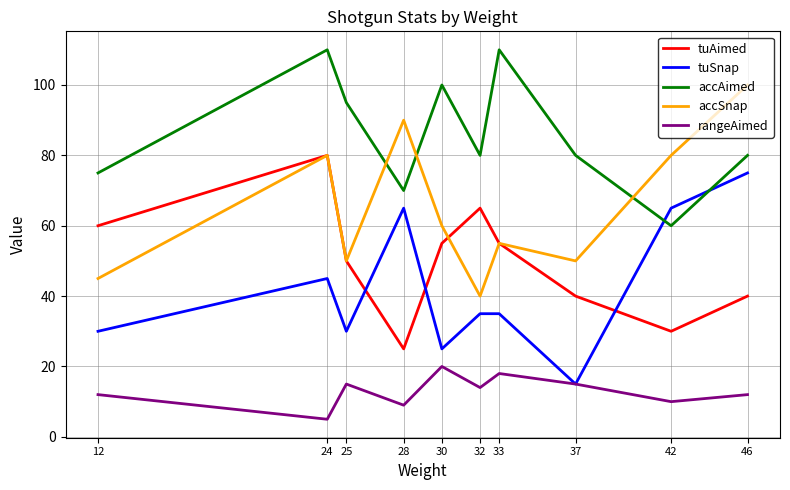

Reading left to right, transcribe all the data shown in this chart.

tuAimed: 12=60	24=80	25=50	28=25	30=55	32=65	33=55	37=40	42=30	46=40
tuSnap: 12=30	24=45	25=30	28=65	30=25	32=35	33=35	37=15	42=65	46=75
accAimed: 12=75	24=110	25=95	28=70	30=100	32=80	33=110	37=80	42=60	46=80
accSnap: 12=45	24=80	25=50	28=90	30=60	32=40	33=55	37=50	42=80	46=100
rangeAimed: 12=12	24=5	25=15	28=9	30=20	32=14	33=18	37=15	42=10	46=12